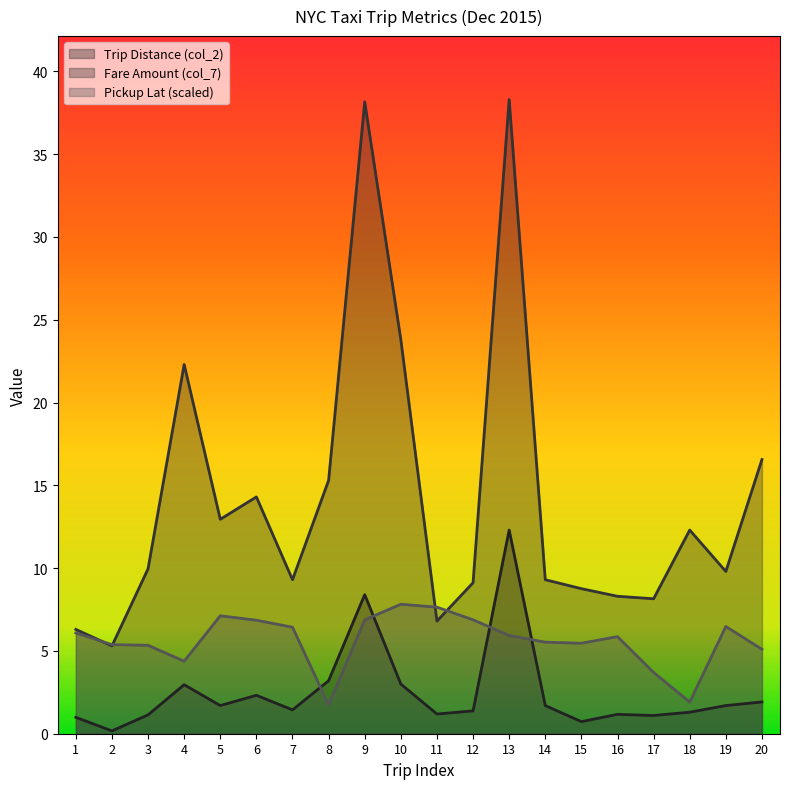

What is the difference between the Pickup Lat (col_4) values at 9 and 17?

3.2